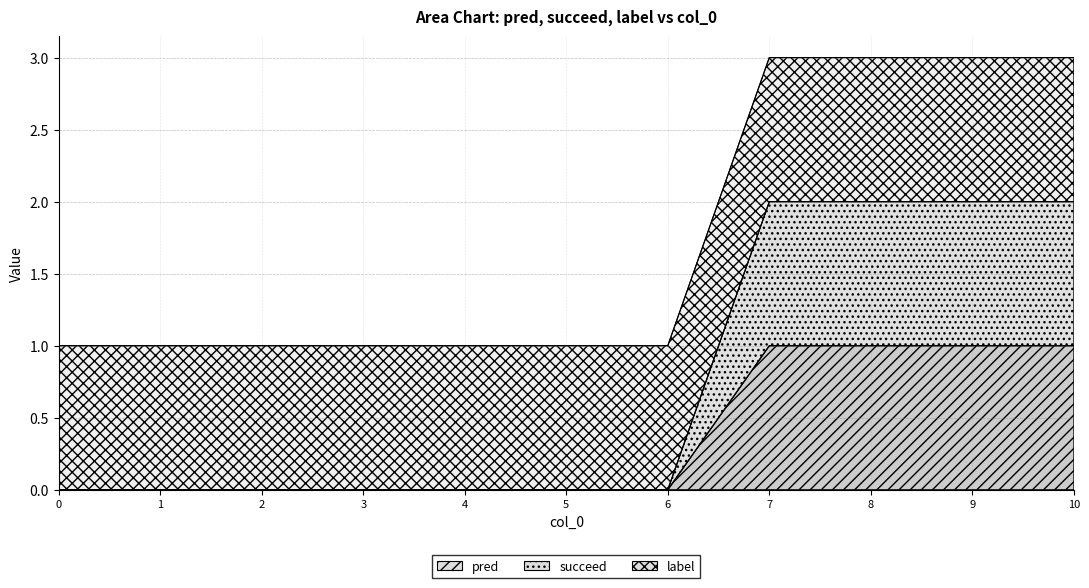

Does the chart have visible grid lines?

Yes